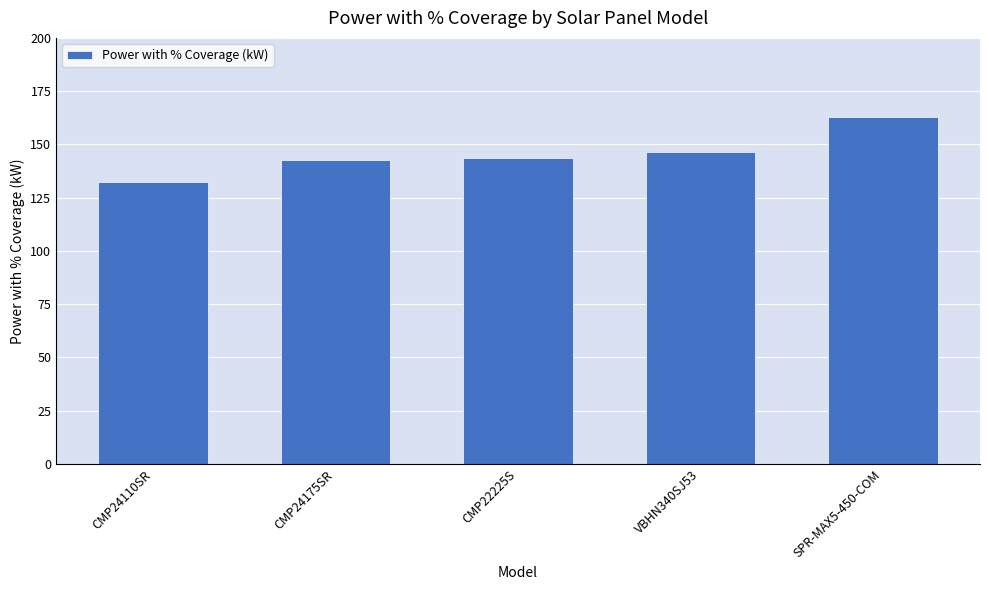

What is the value of the 3rd bar from the left?

143.4